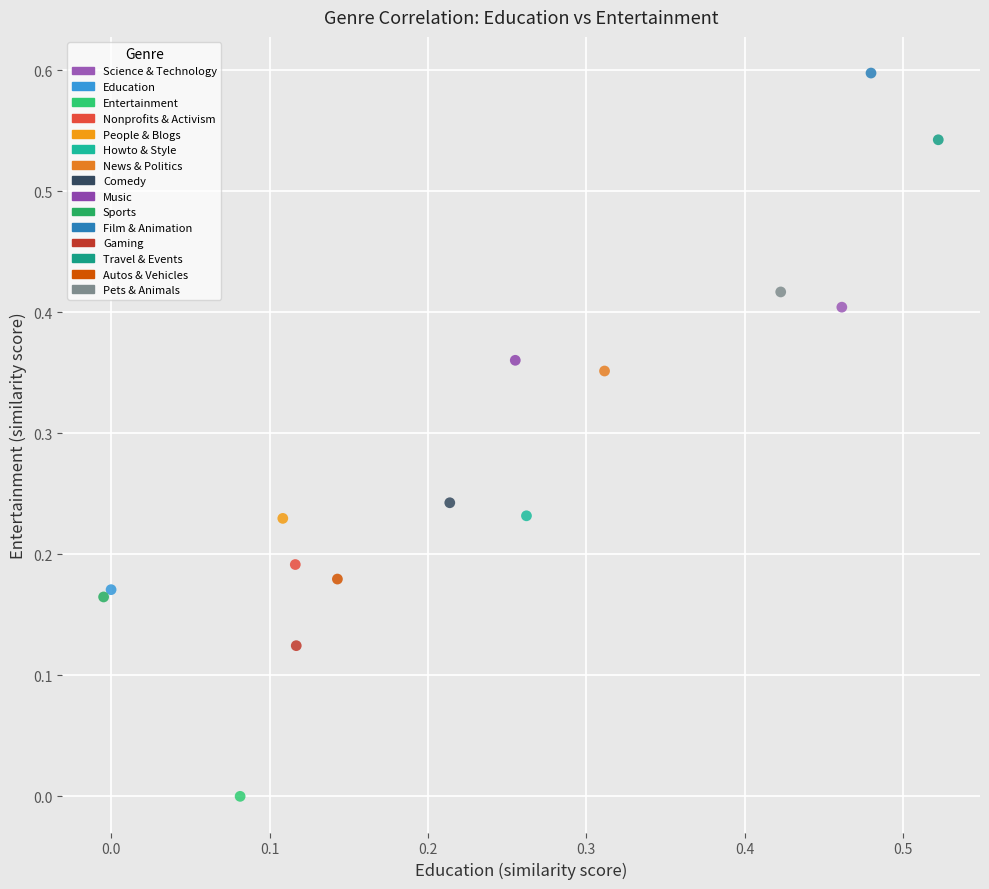

What are all the series names shown in the legend?

Science & Technology, Education, Entertainment, Nonprofits & Activism, People & Blogs, Howto & Style, News & Politics, Comedy, Music, Sports, Film & Animation, Gaming, Travel & Events, Autos & Vehicles, Pets & Animals